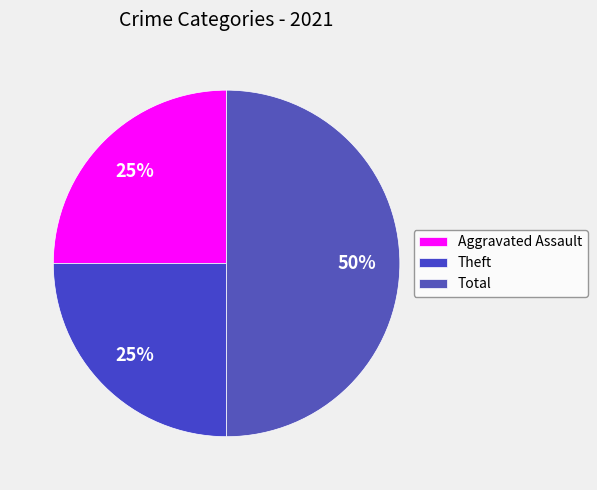

Is it true that Aggravated Assault is 38% of the pie?

False